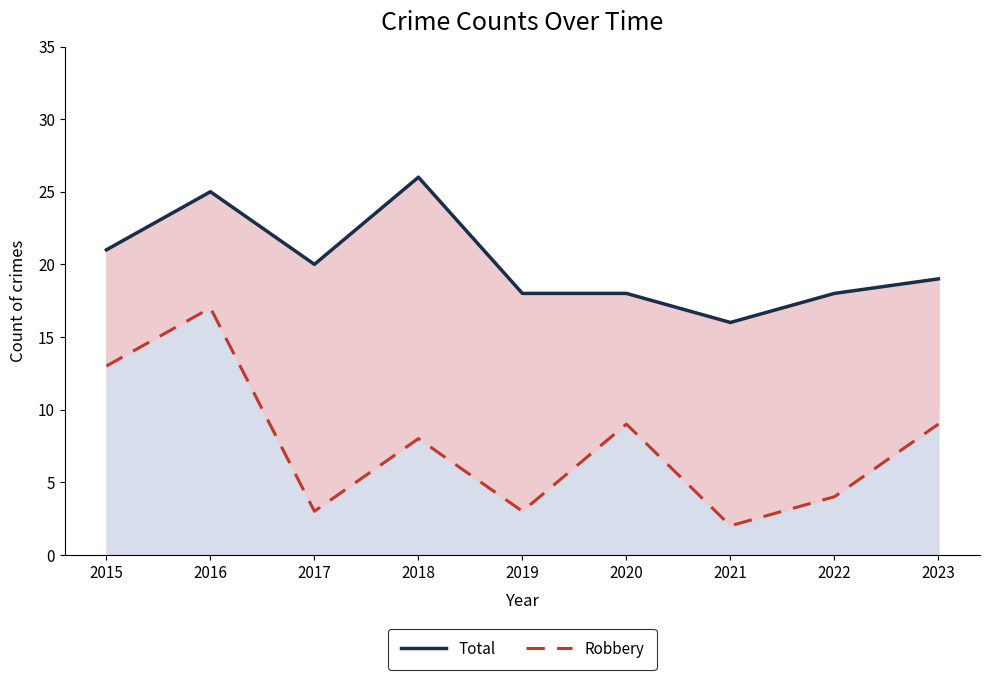

What is the difference between the Robbery values at 2020 and 2017?

6